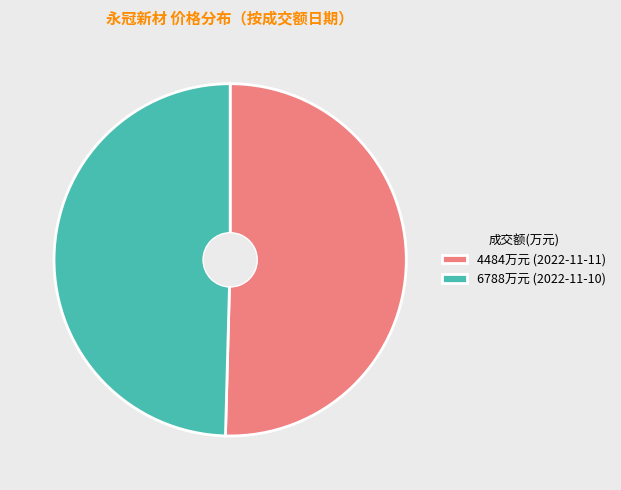

What is the majority slice?

4484万元 (2022-11-11)